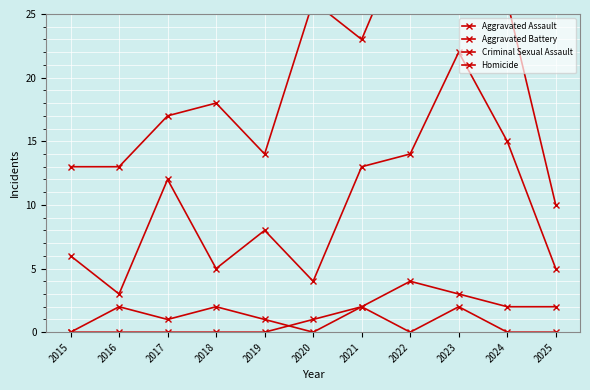

In Aggravated Assault, how many points are lower than both neighbors (excluding endpoints)?

3